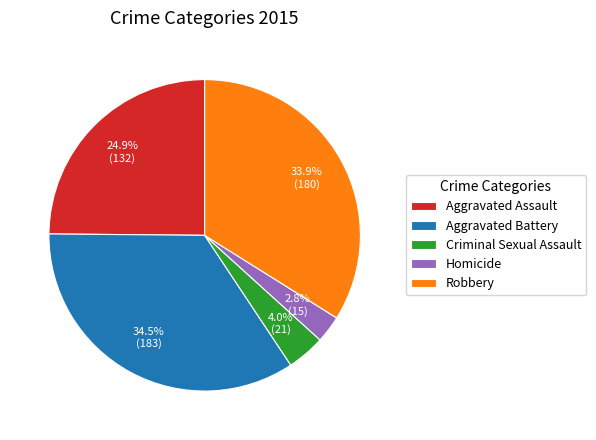

Between Homicide and Aggravated Battery, which is larger?

Aggravated Battery